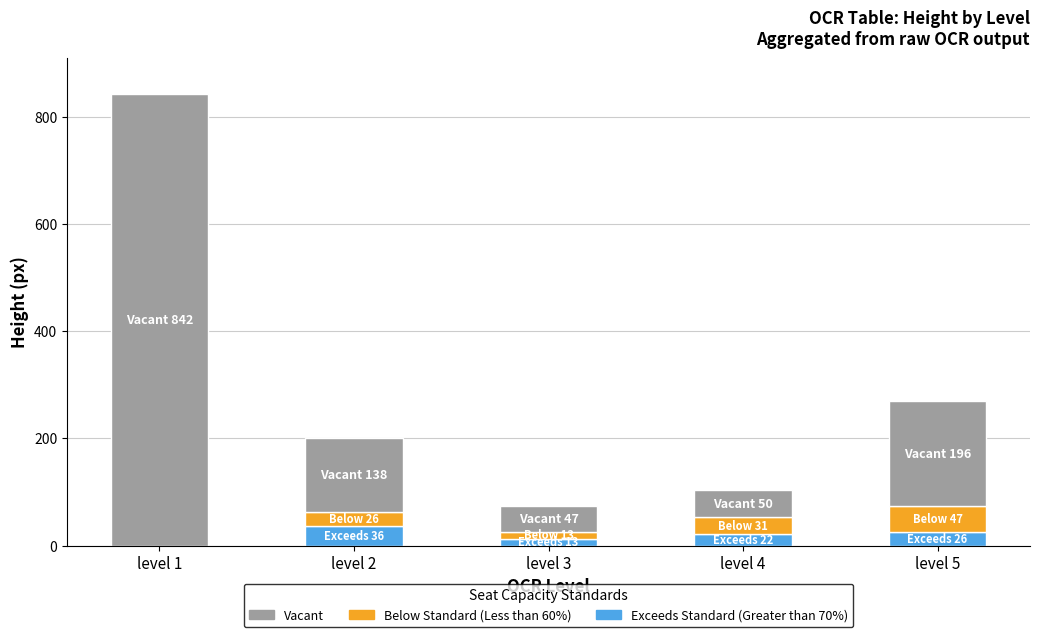

What is the highest value of the Exceeds Standard (Greater than 70%) series?

36